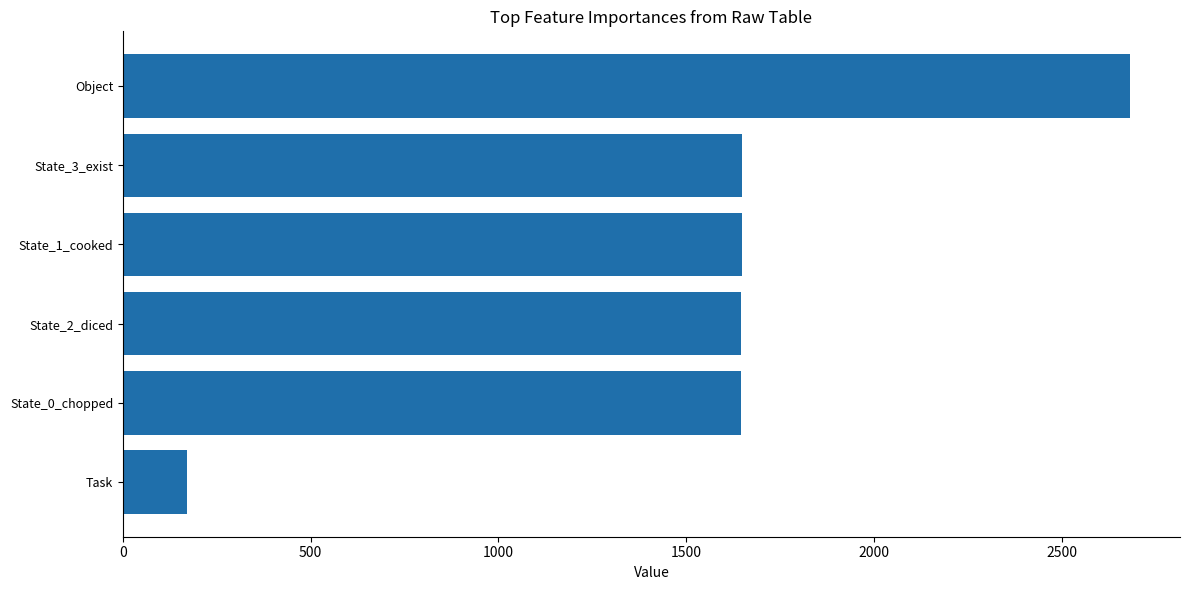

Which has a higher value, State_3_exist or Task?

State_3_exist